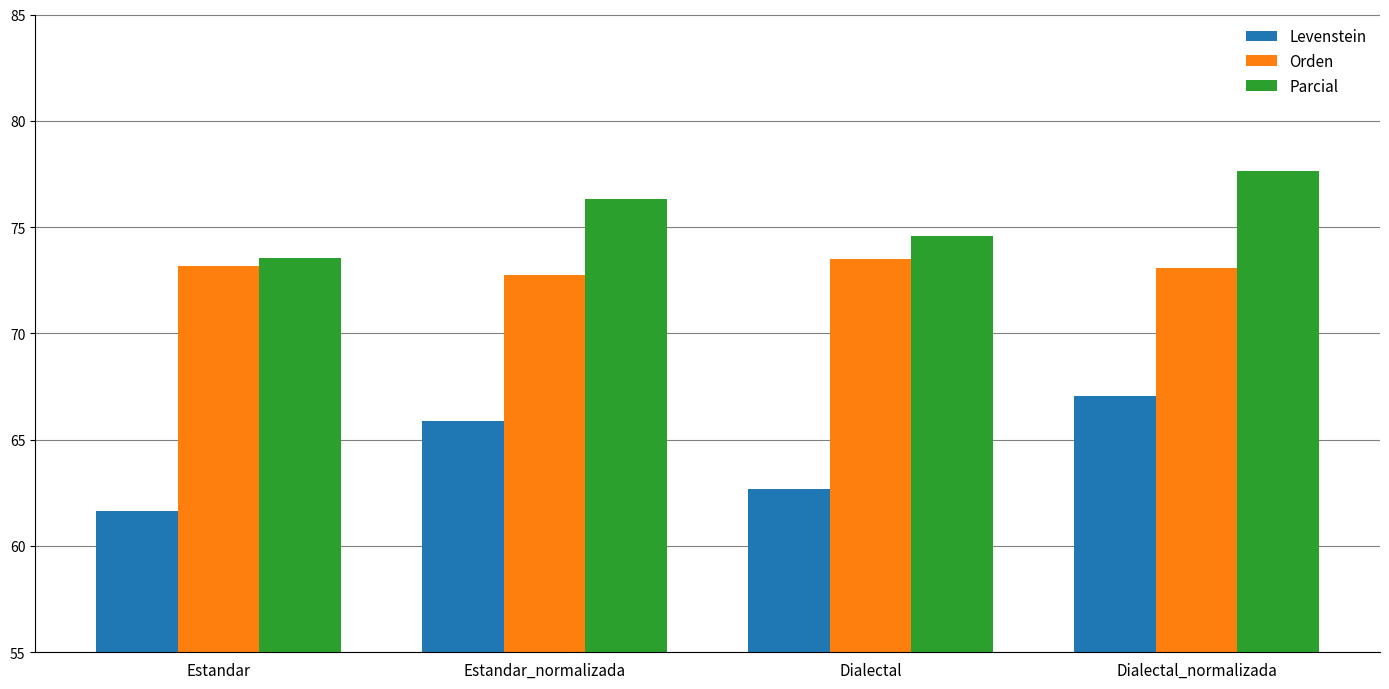

True or false: Parcial has a value of 77.6 at Dialectal_normalizada.

True